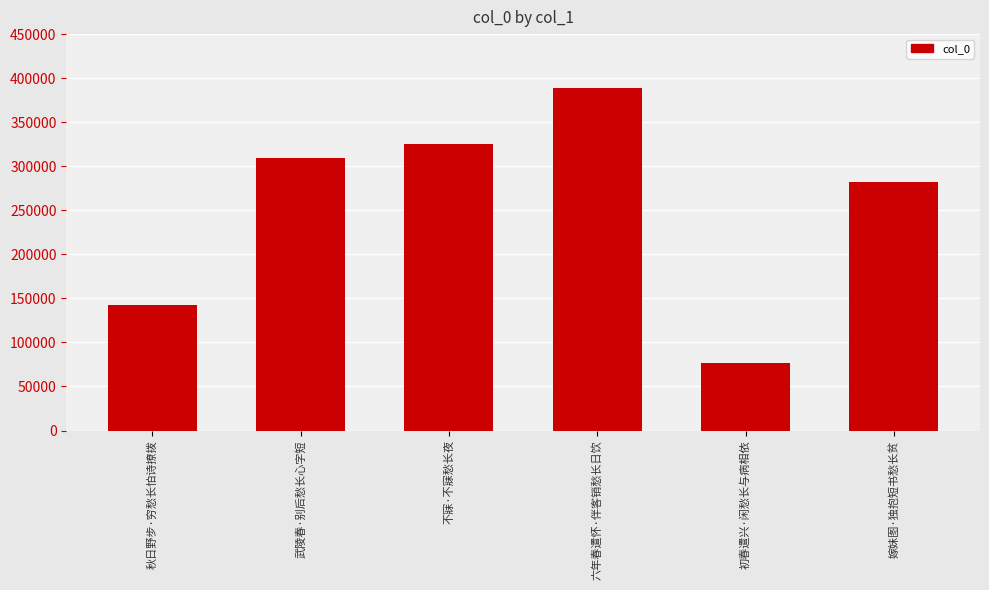

What position from the right is 六年春遣怀·伴客销愁长日饮?

3